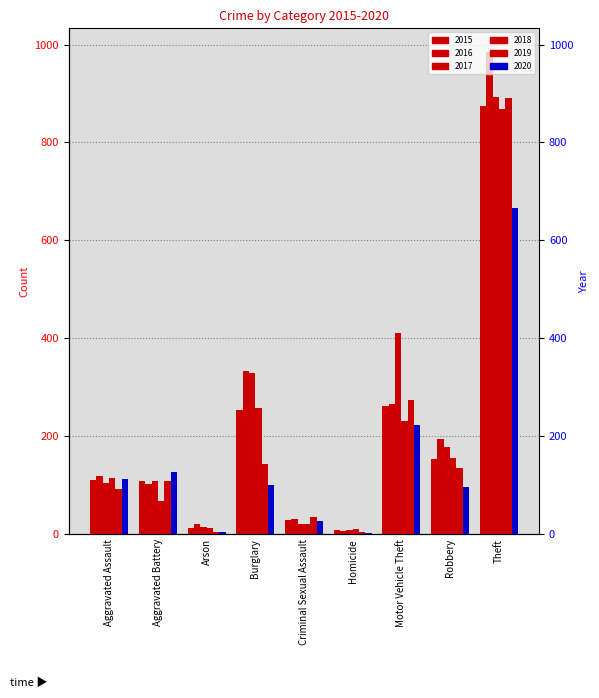

Between Theft and Robbery, which is larger?

Theft